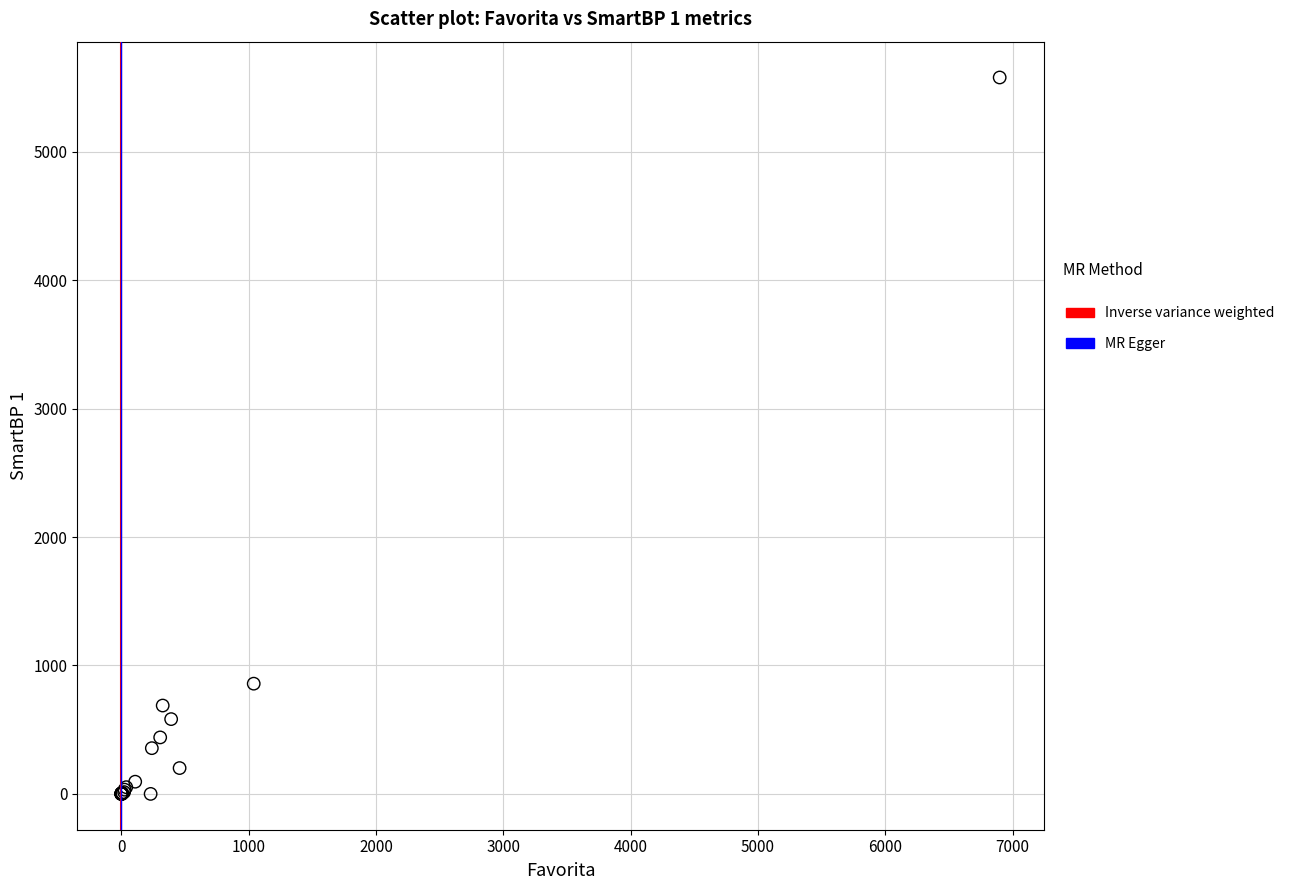

What Y value in the scatter plot is closest to 2789?

858.2